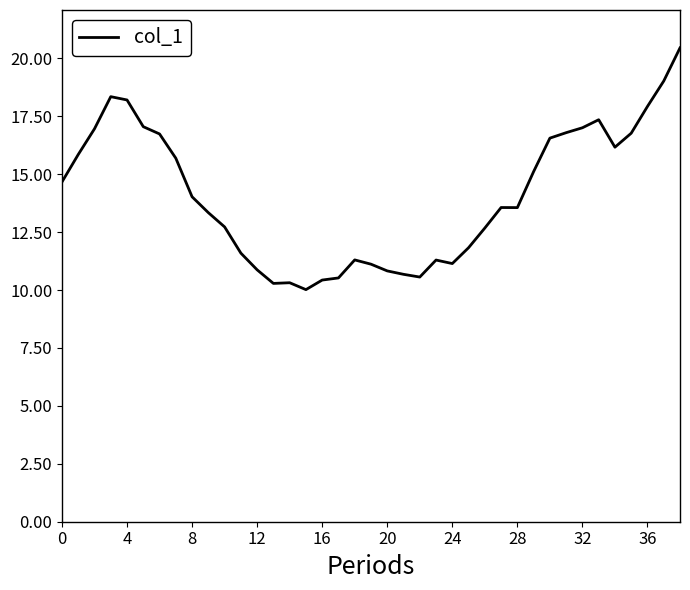

What is the maximum value shown in the chart?

20.5